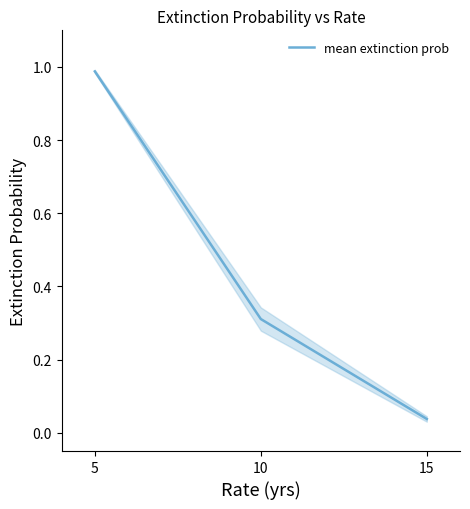

Reading right to left, what are all the values shown in this chart?

0.0	0.3	1.0